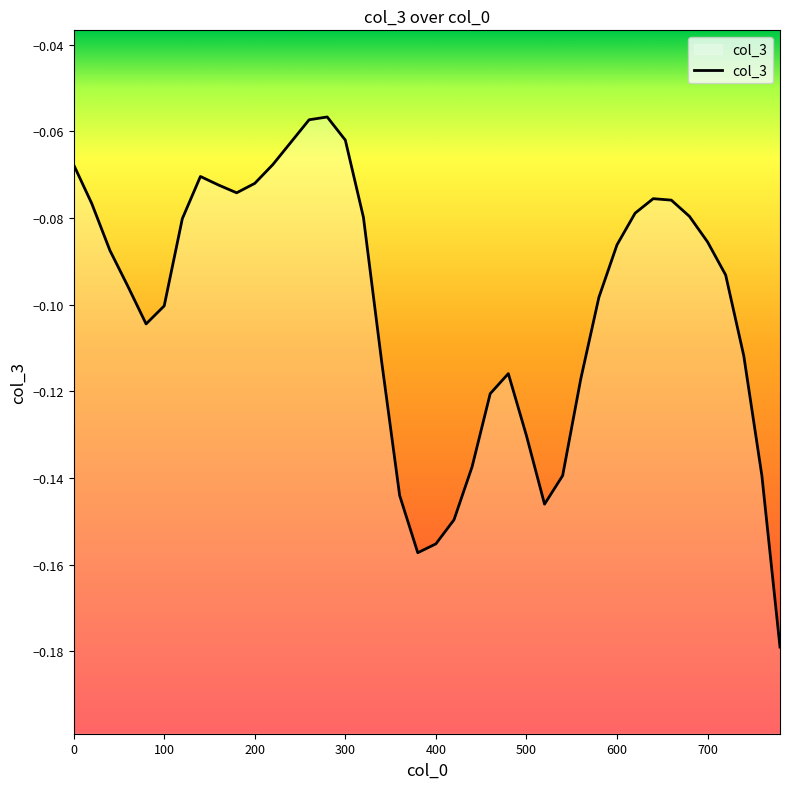

Is it true that the value at 580 is -0.1?

False